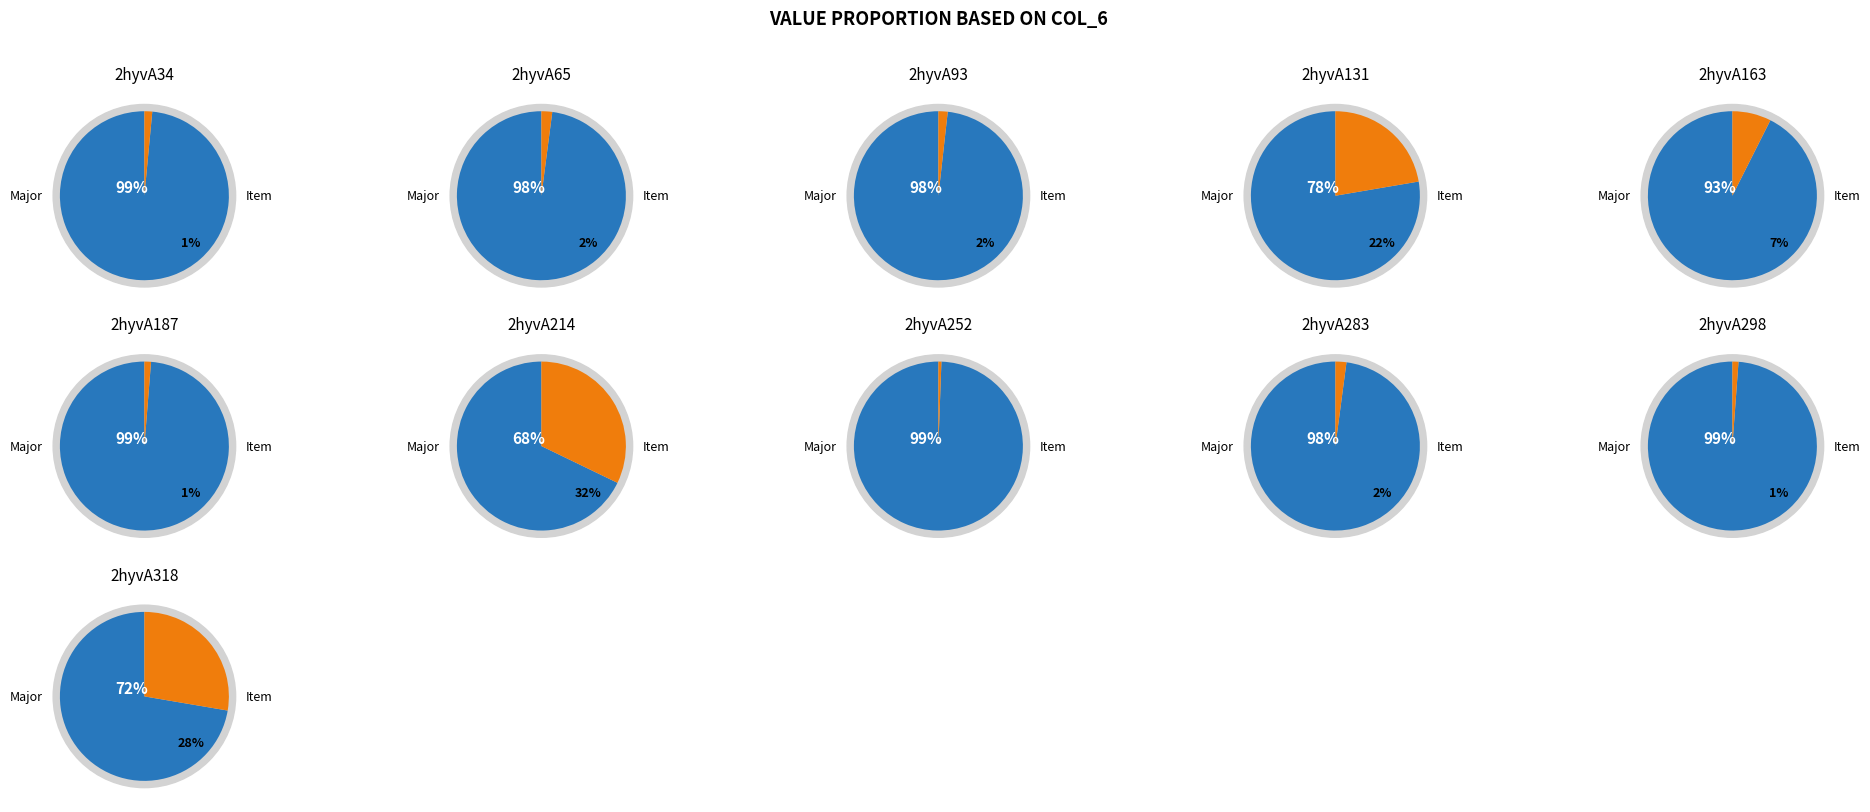

Does 2hyvA283 represent more than half of the total?

No